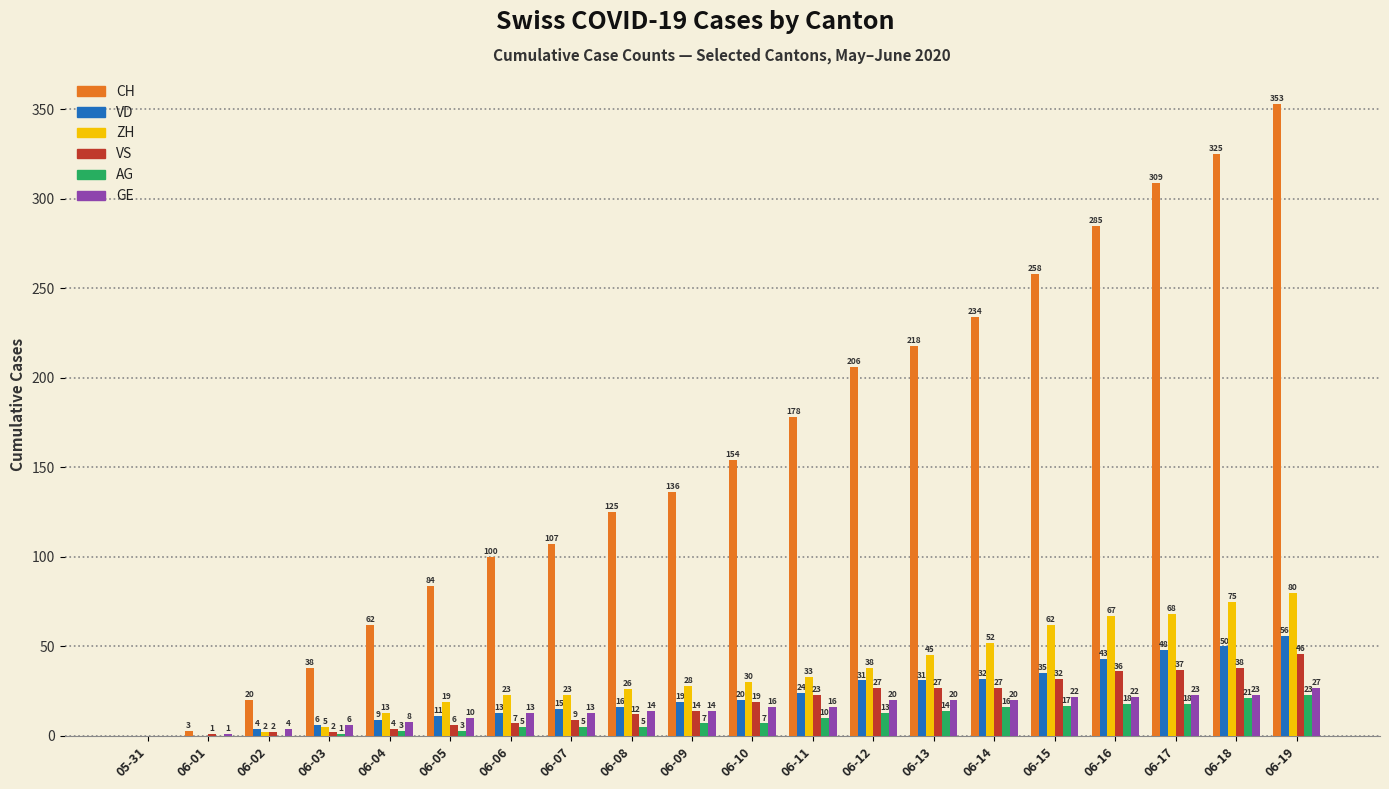

What are all the series names shown in the legend?

CH, VD, ZH, VS, AG, GE